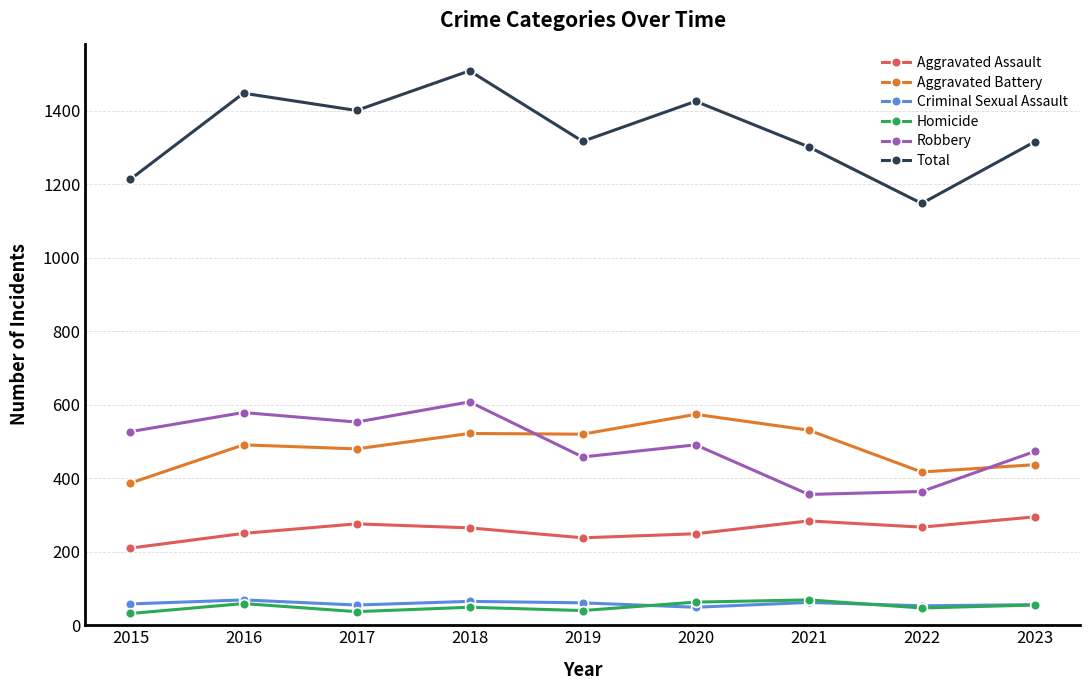

What is the value of the Homicide point at the 1st from the left?

32